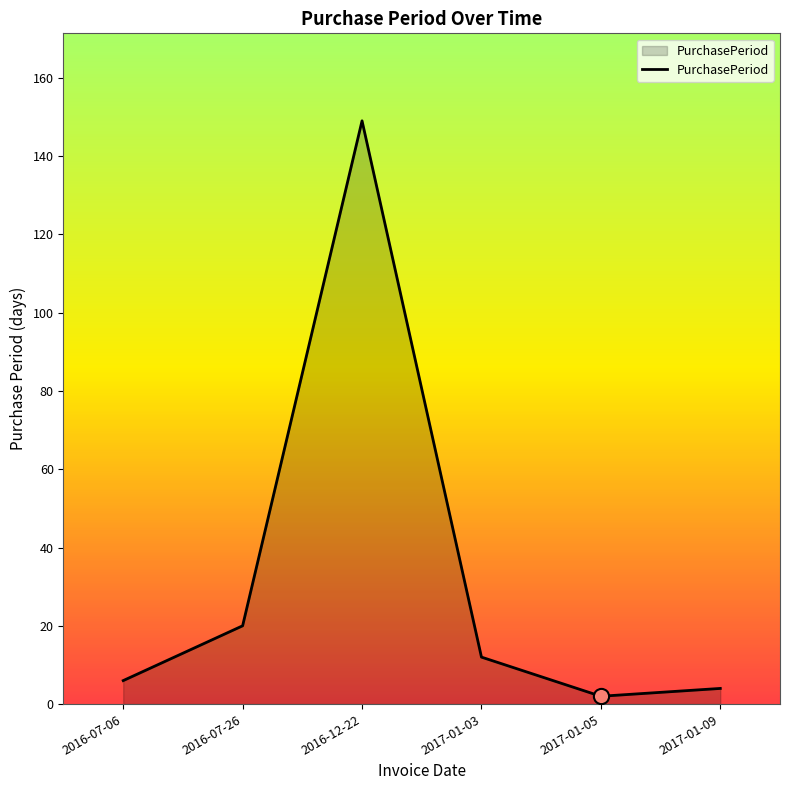

What is the change in value from 2016-07-26 to 2017-01-09?

-16